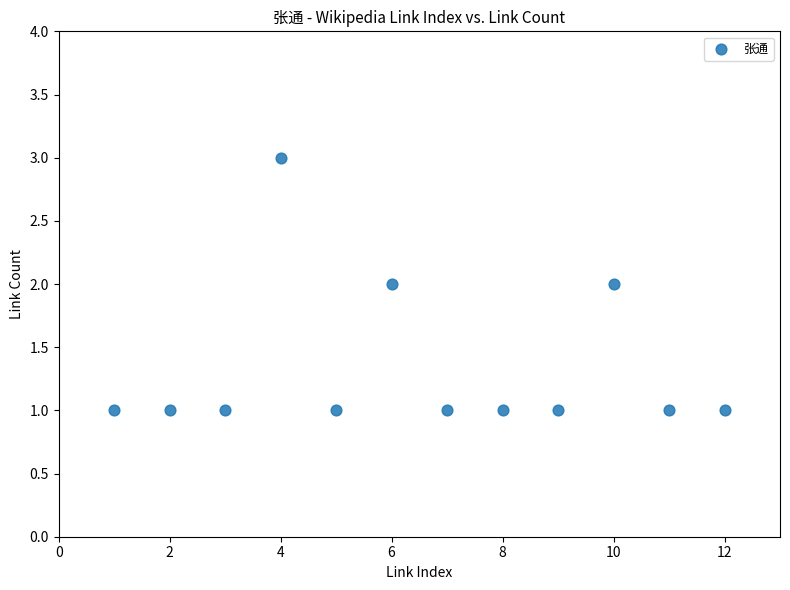

What is the average X value?

6